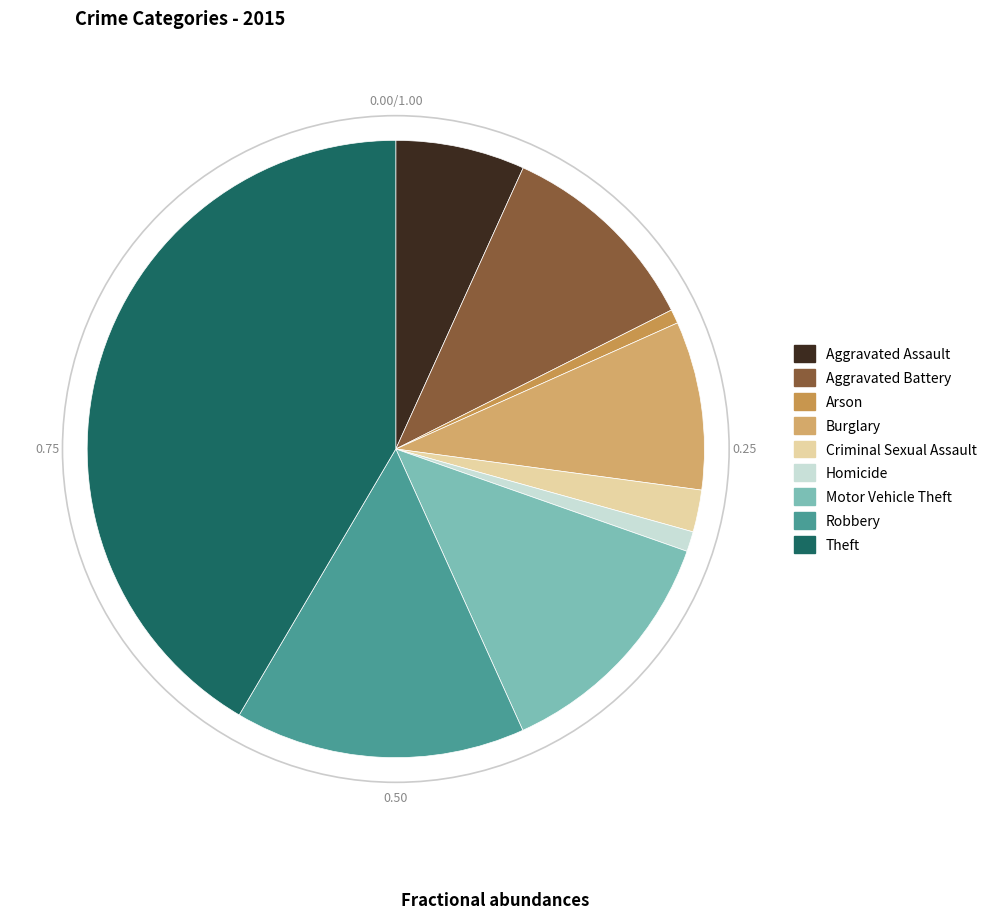

Count the number of slices in the pie.

9